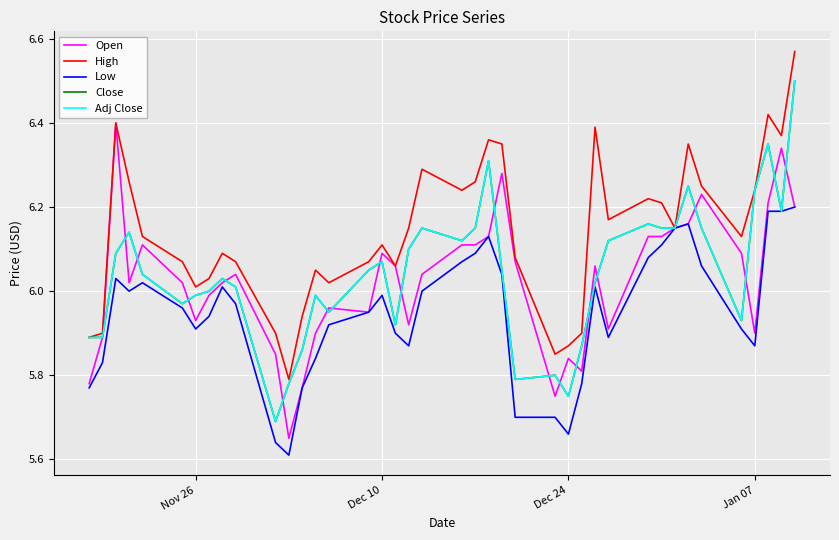

At how many categories does at least one series exceed 6?

32